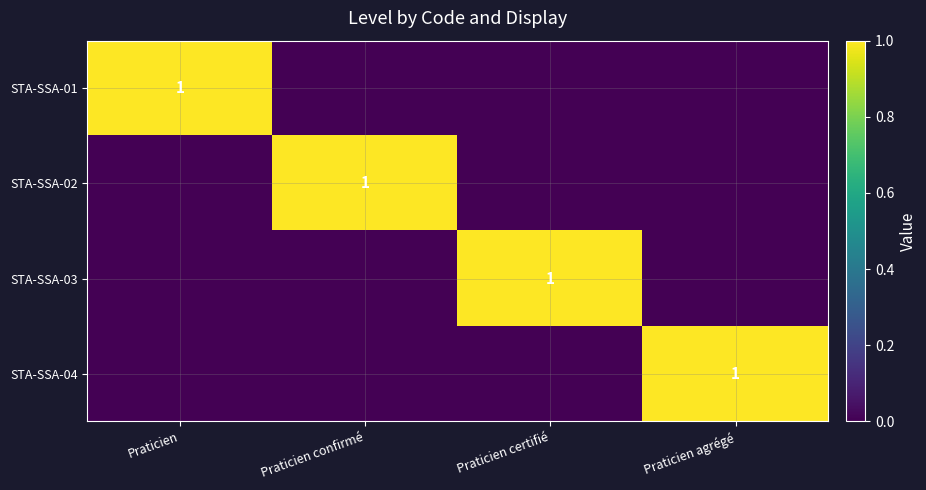

The STA-SSA-04 series shows 2 at Praticien agrégé. True or false?

False